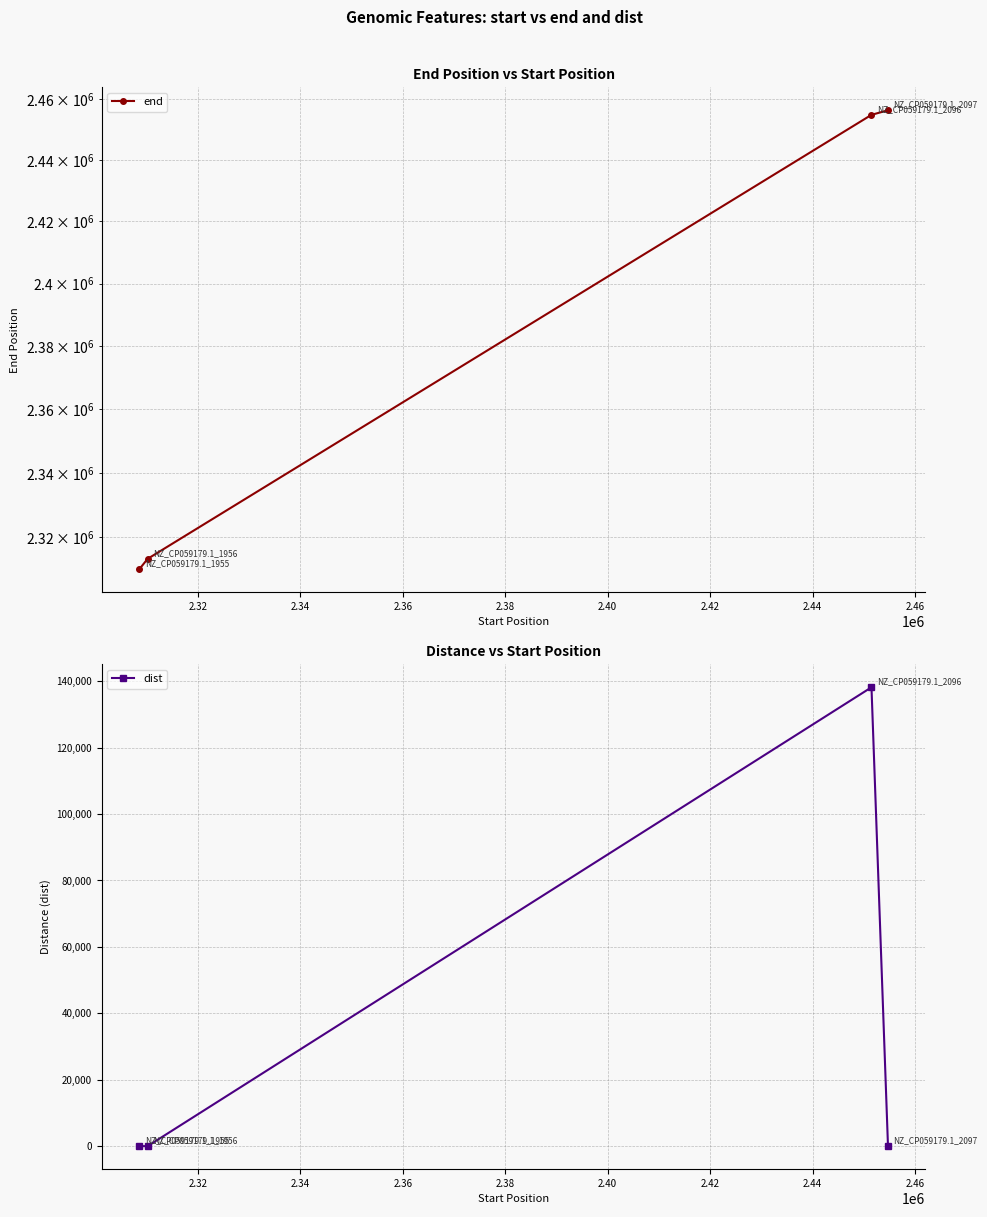

True or false: end has more than 0 interior local peaks.

False